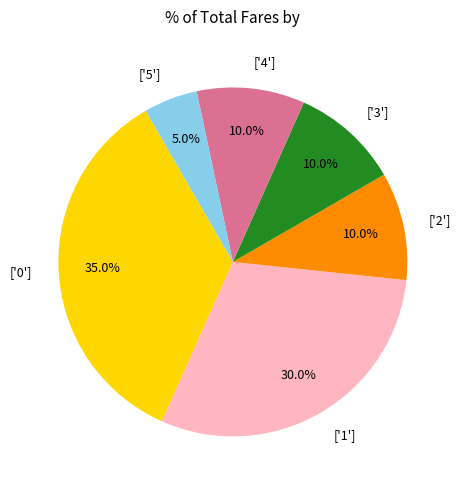

Does ['5'] account for over 50% of the chart?

No